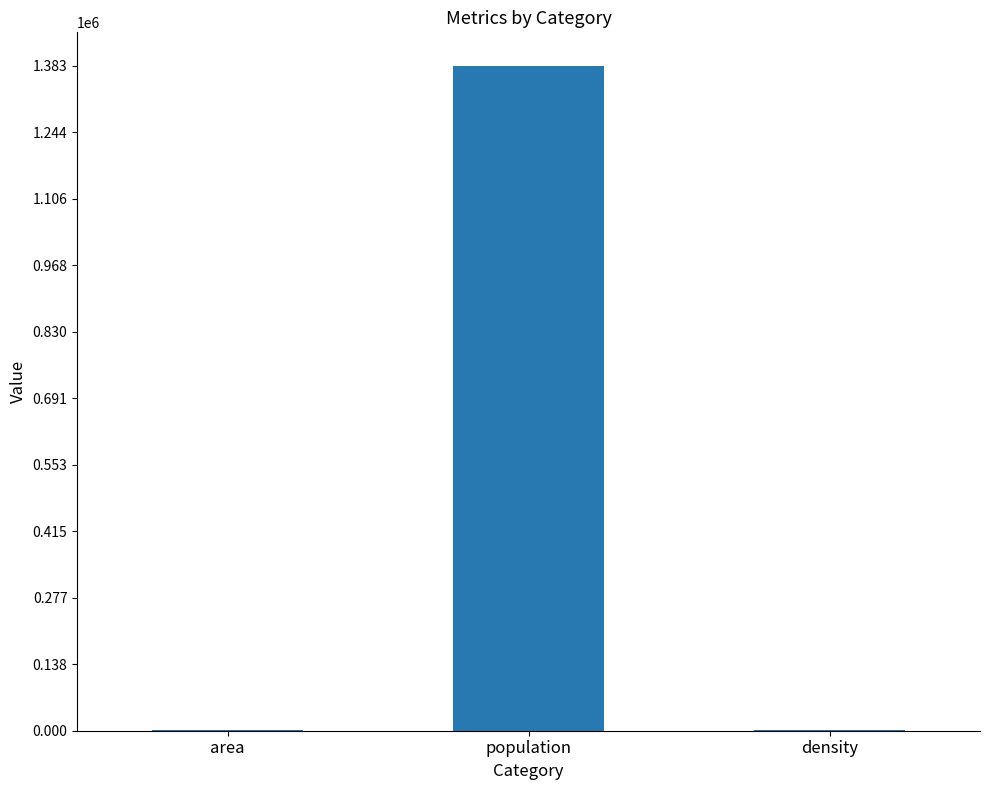

The chart shows a value of 549.2 at area. True or false?

True